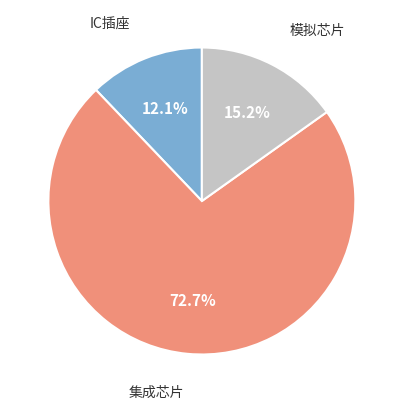

To the nearest percent, what is the difference between the IC插座 and 集成芯片 slice percentages?

61%